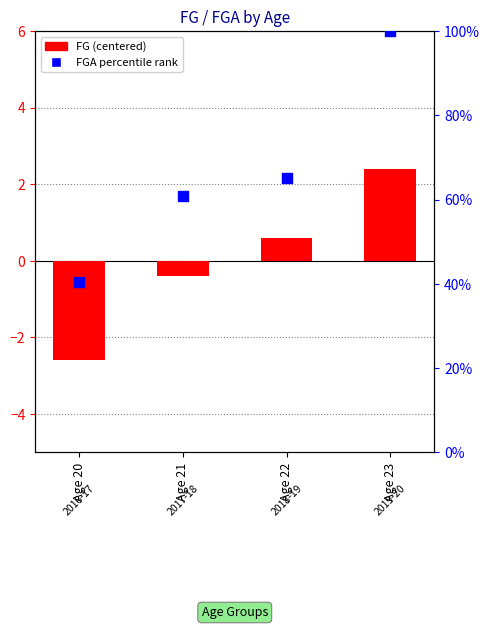

Which series reaches the maximum Y coordinate?

FGA percentile